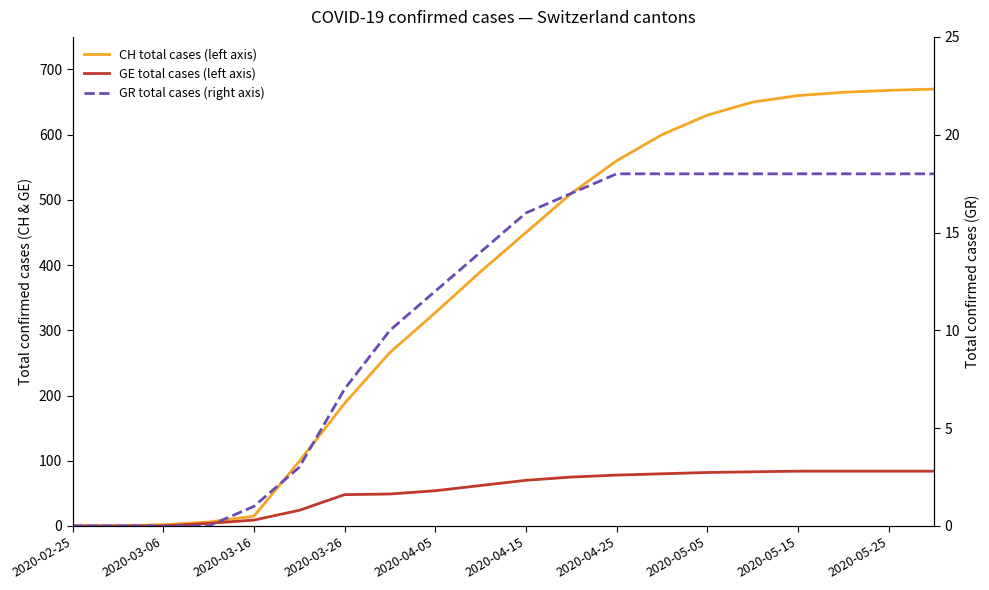

The GE total cases (left axis) series shows 13 at 2020-03-16. True or false?

False